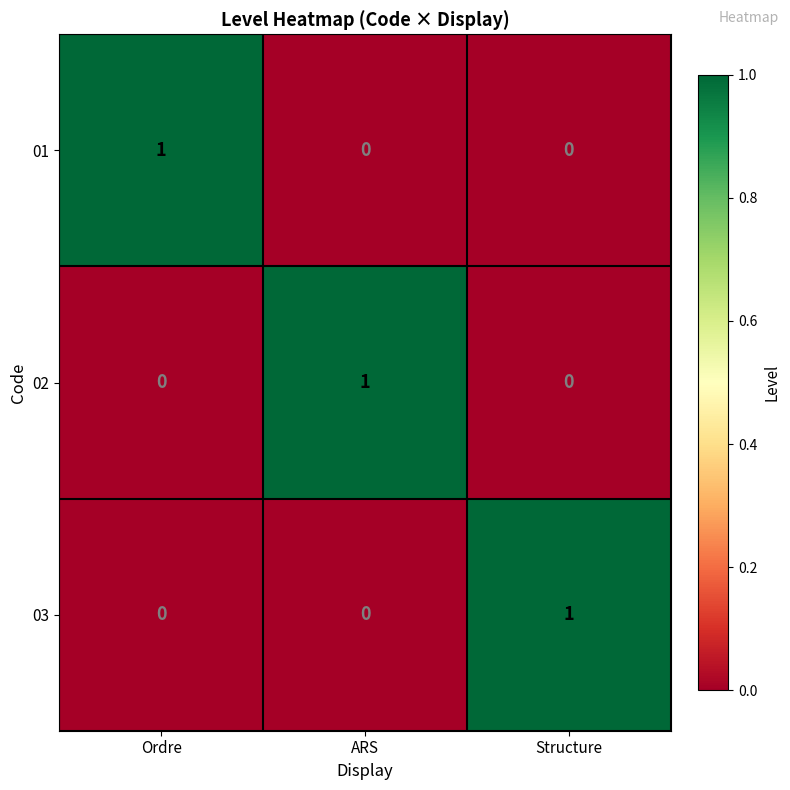

Reading right to left, list all the values displayed in this chart.

01: 0	0	1
02: 0	1	0
03: 1	0	0